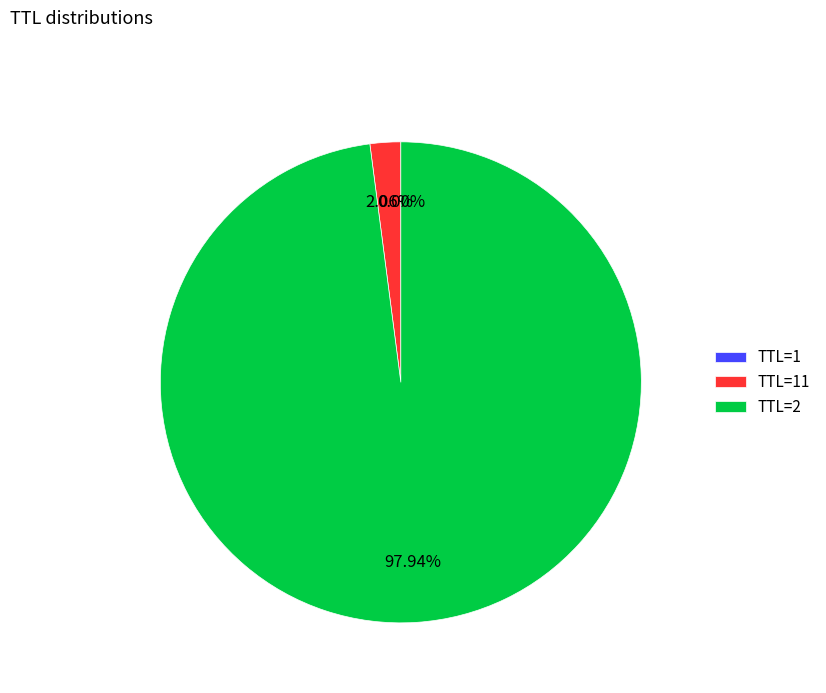

Does any single category account for the majority?

Yes